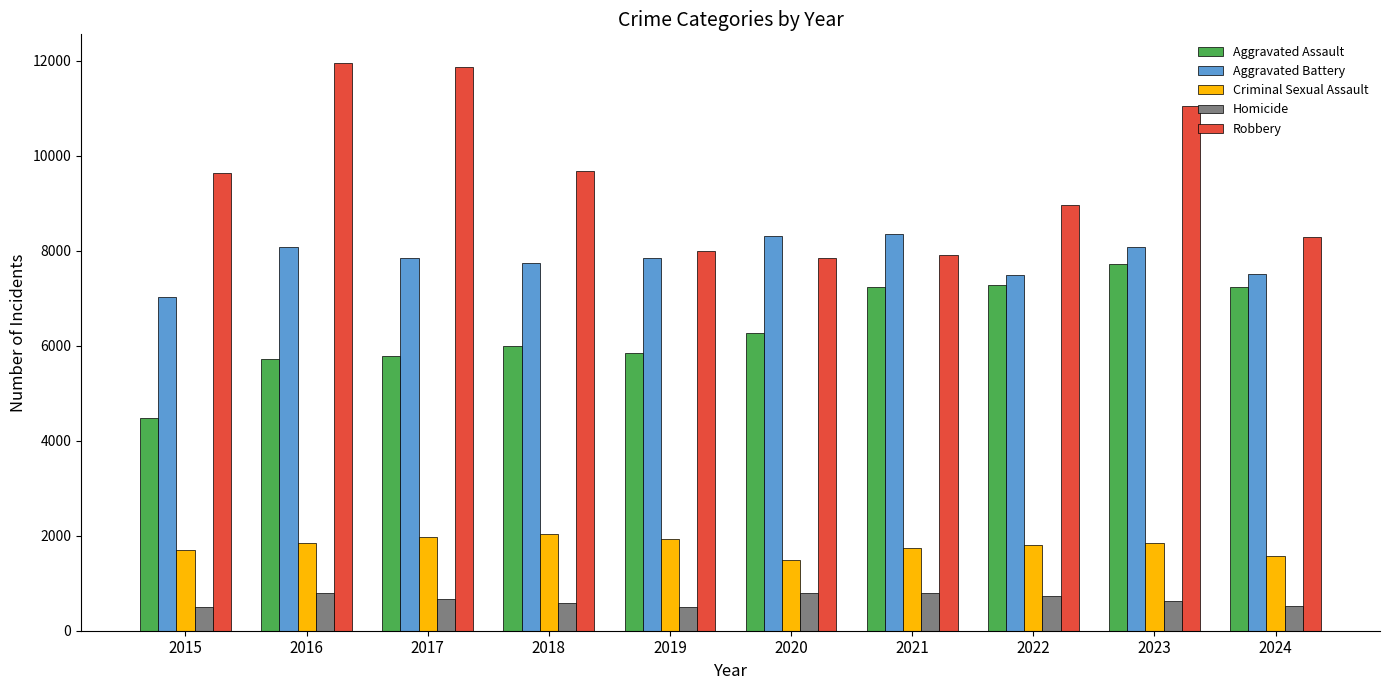

What is the highest value of the Criminal Sexual Assault series?

2039